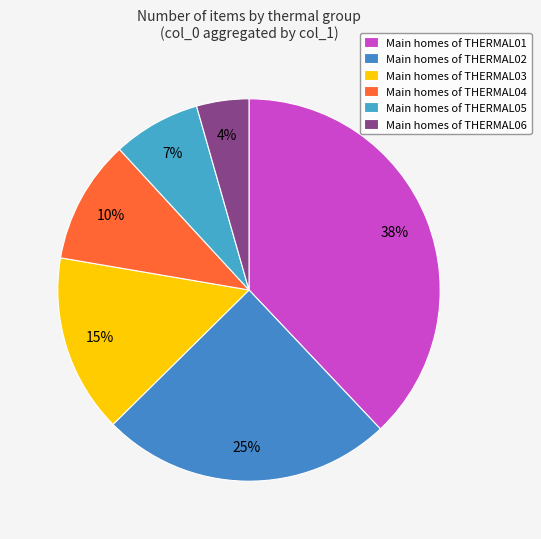

How many slices are in this pie chart?

6